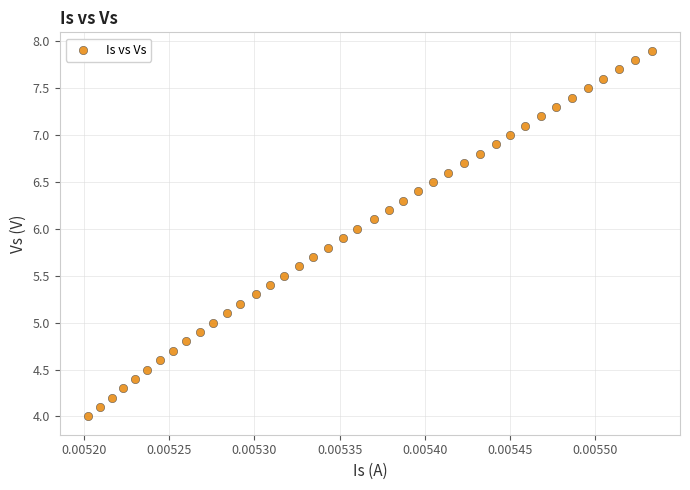

What is the range of Y values (max minus min)?

3.9